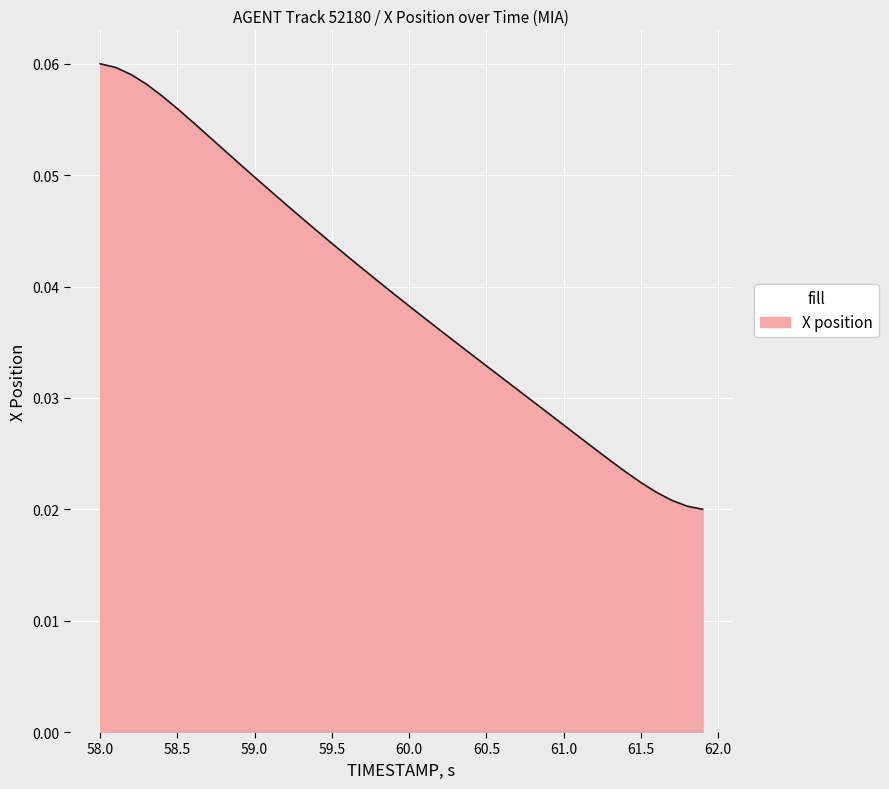

How many distinct data groups are displayed?

1